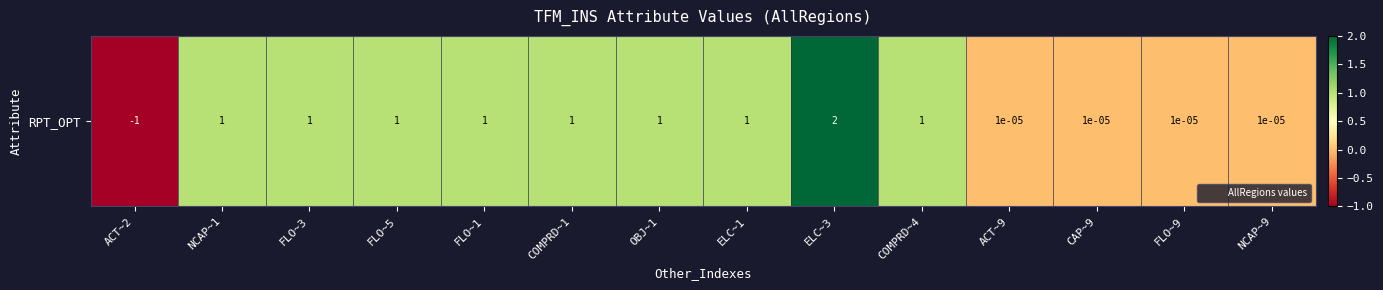

The chart shows a value of 1.4 at COMPRD~4. True or false?

False